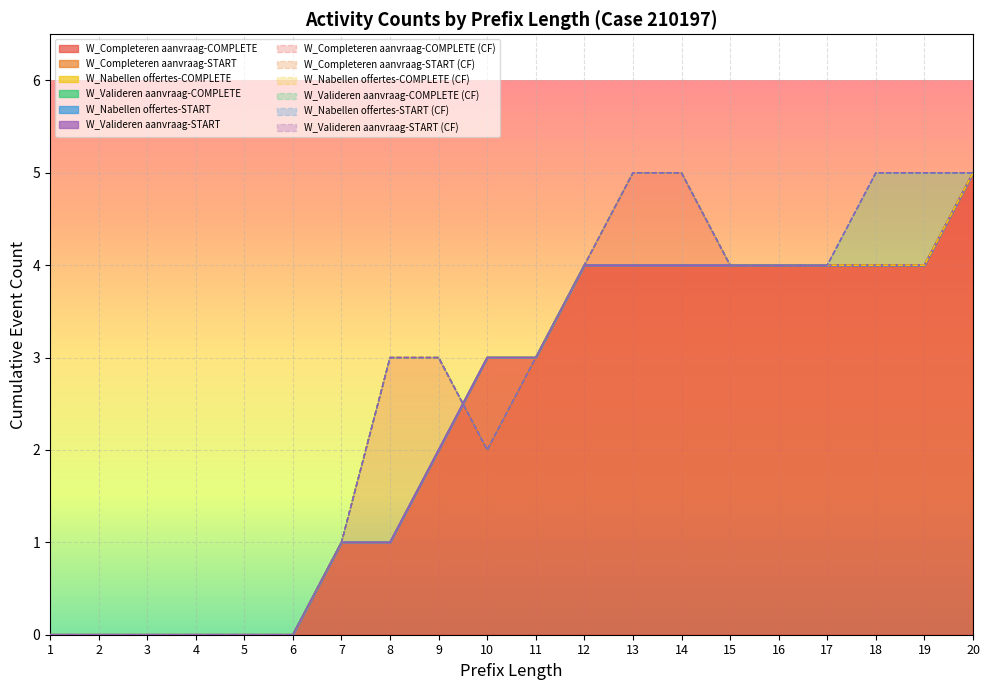

Reading right to left, extract all data points from this chart.

W_Completeren aanvraag-COMPLETE: 20=5	19=4	18=4	17=4	16=4	15=4	14=4	13=4	12=4	11=3	10=3	9=2	8=1	7=1	6=0	5=0	4=0	3=0	2=0	1=0
W_Completeren aanvraag-START: 20=0	19=0	18=0	17=0	16=0	15=0	14=0	13=0	12=0	11=0	10=0	9=0	8=0	7=0	6=0	5=0	4=0	3=0	2=0	1=0
W_Nabellen offertes-COMPLETE: 20=0	19=0	18=0	17=0	16=0	15=0	14=0	13=0	12=0	11=0	10=0	9=0	8=0	7=0	6=0	5=0	4=0	3=0	2=0	1=0
W_Valideren aanvraag-COMPLETE: 20=0	19=0	18=0	17=0	16=0	15=0	14=0	13=0	12=0	11=0	10=0	9=0	8=0	7=0	6=0	5=0	4=0	3=0	2=0	1=0
W_Nabellen offertes-START: 20=0	19=0	18=0	17=0	16=0	15=0	14=0	13=0	12=0	11=0	10=0	9=0	8=0	7=0	6=0	5=0	4=0	3=0	2=0	1=0
W_Valideren aanvraag-START: 20=0	19=0	18=0	17=0	16=0	15=0	14=0	13=0	12=0	11=0	10=0	9=0	8=0	7=0	6=0	5=0	4=0	3=0	2=0	1=0